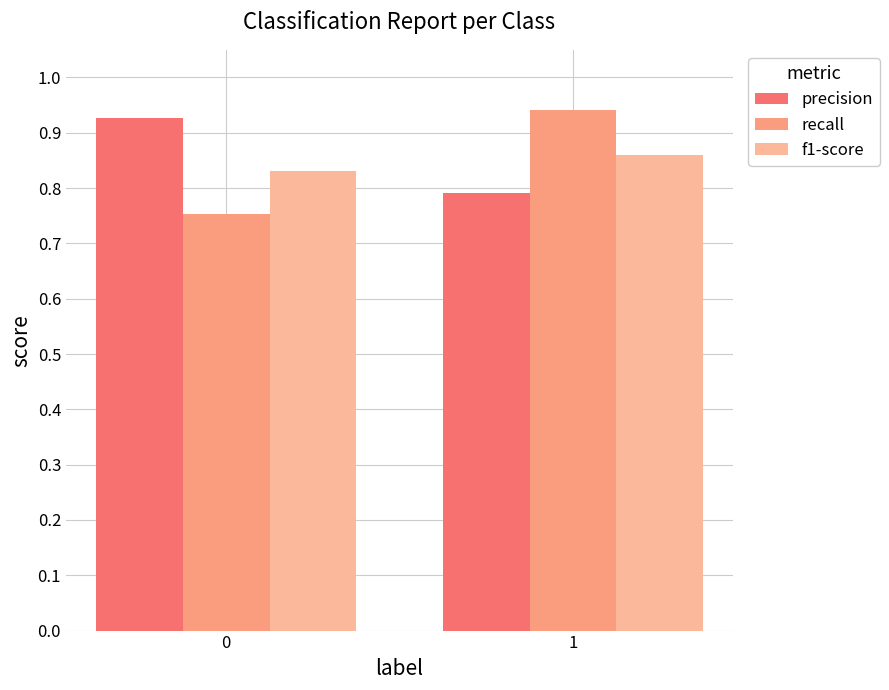

What is the average value of the precision series?

0.9